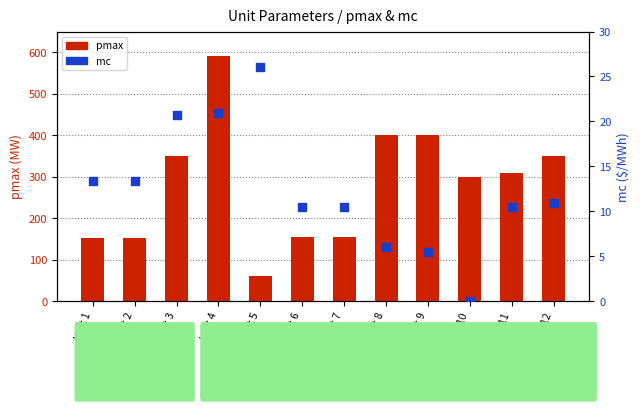

At which category is the sum across all series the highest?

Unit 4